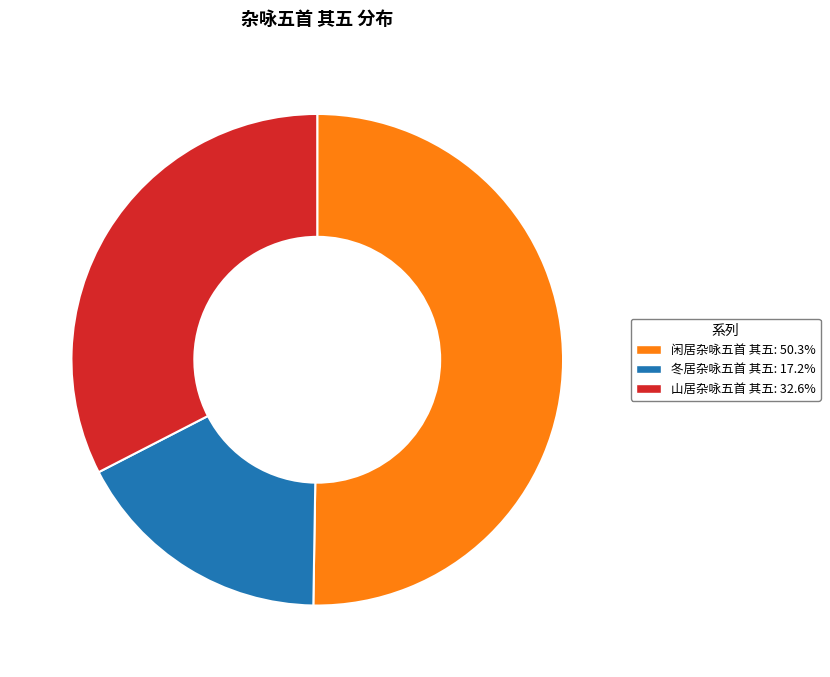

Which slice is the largest?

闲居杂咏五首 其五